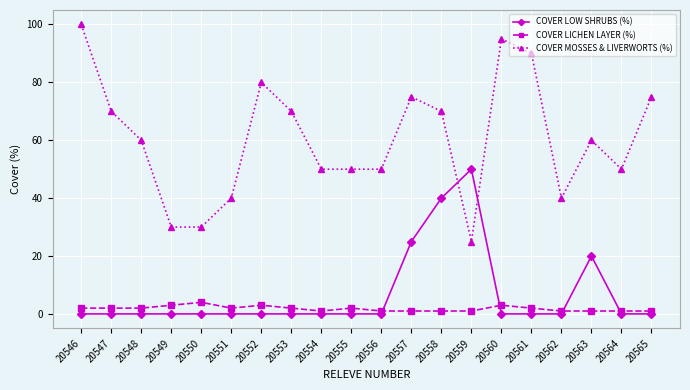

What is the minimum value for COVER LICHEN LAYER (%)?

1